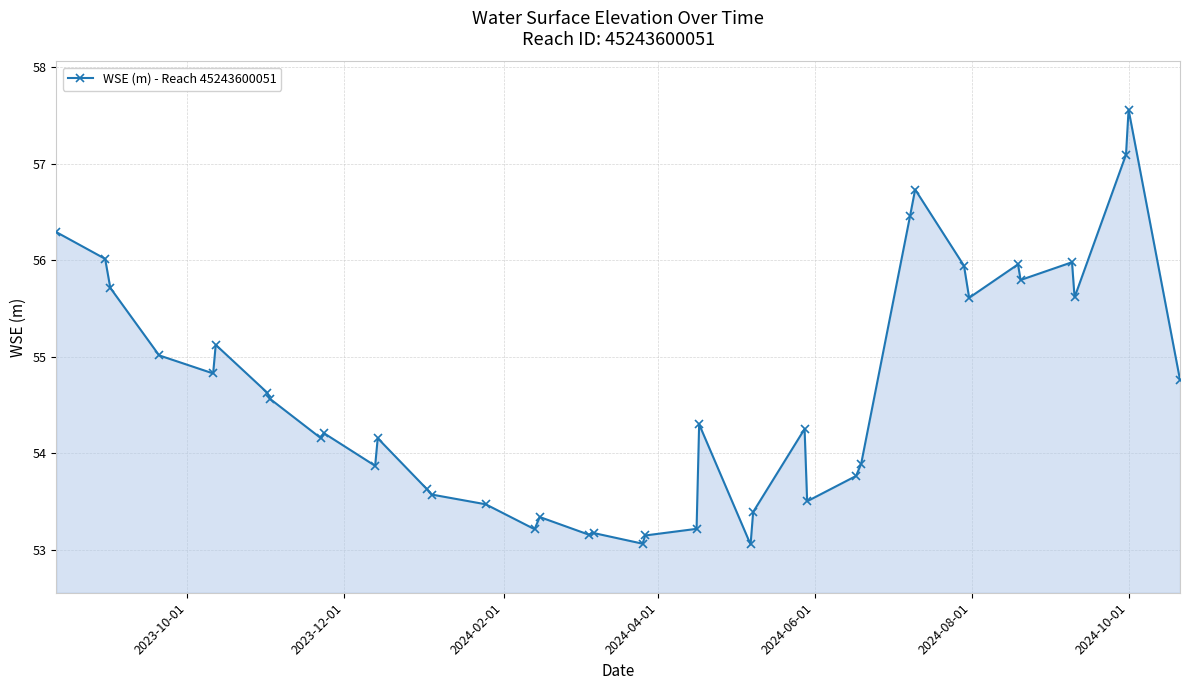

What is the minimum value shown in the chart?

53.1